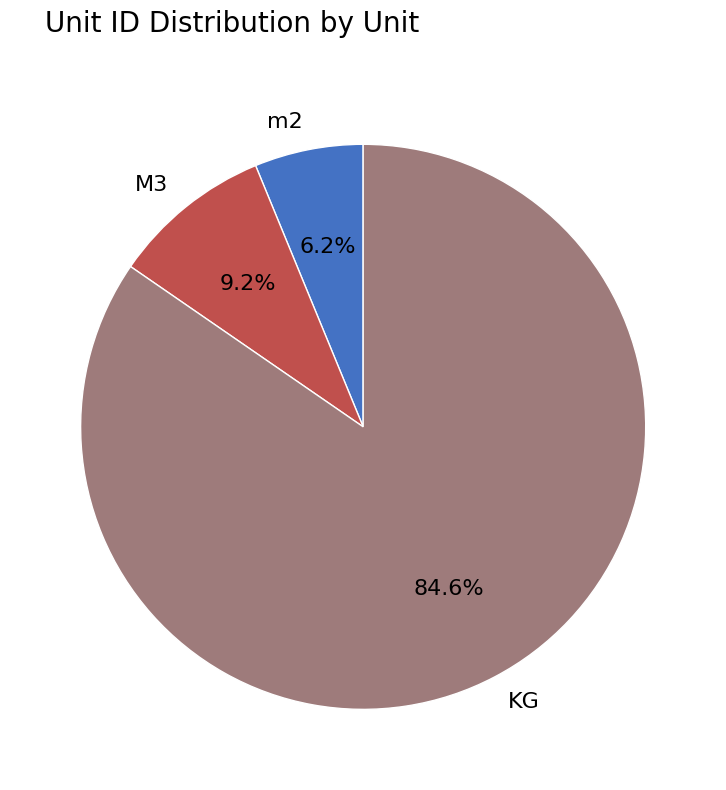

Is it true that M3 is 1% of the pie?

False